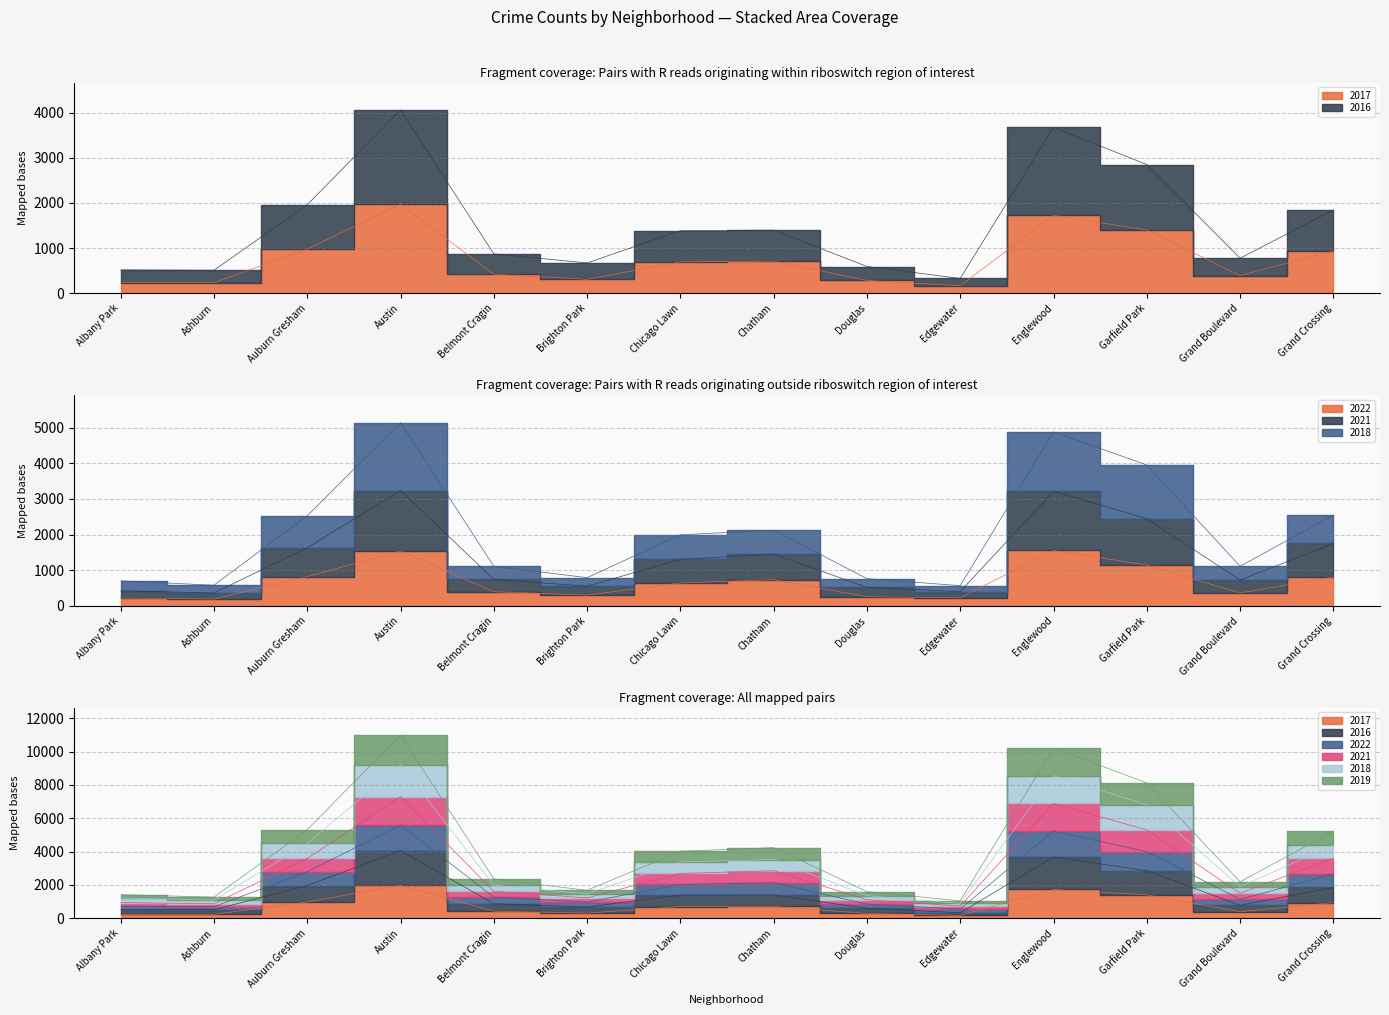

True or false: 2019 has more than 0 points higher than both neighbors.

True